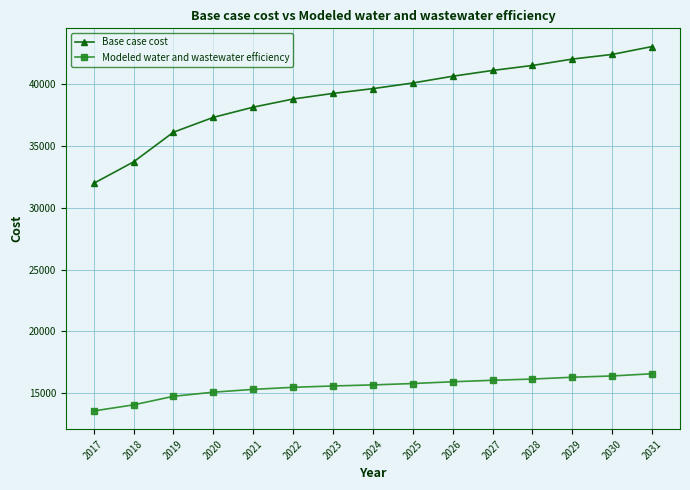

Does the chart have visible grid lines?

Yes